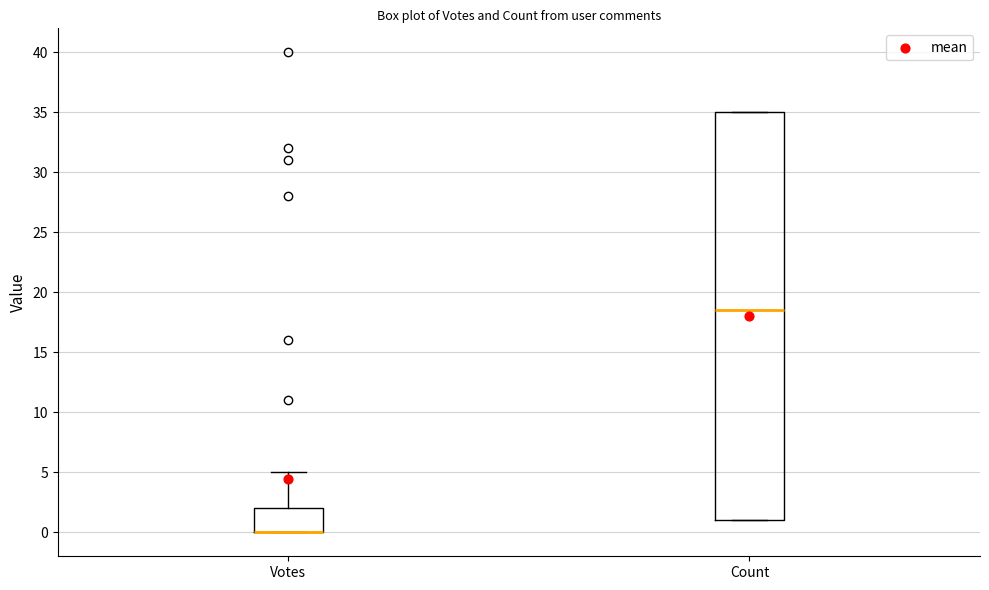

Where is the upper edge of the box for Votes on the y-axis? The values are not printed on the chart, so give them approximately, as read against the axis.

2.0